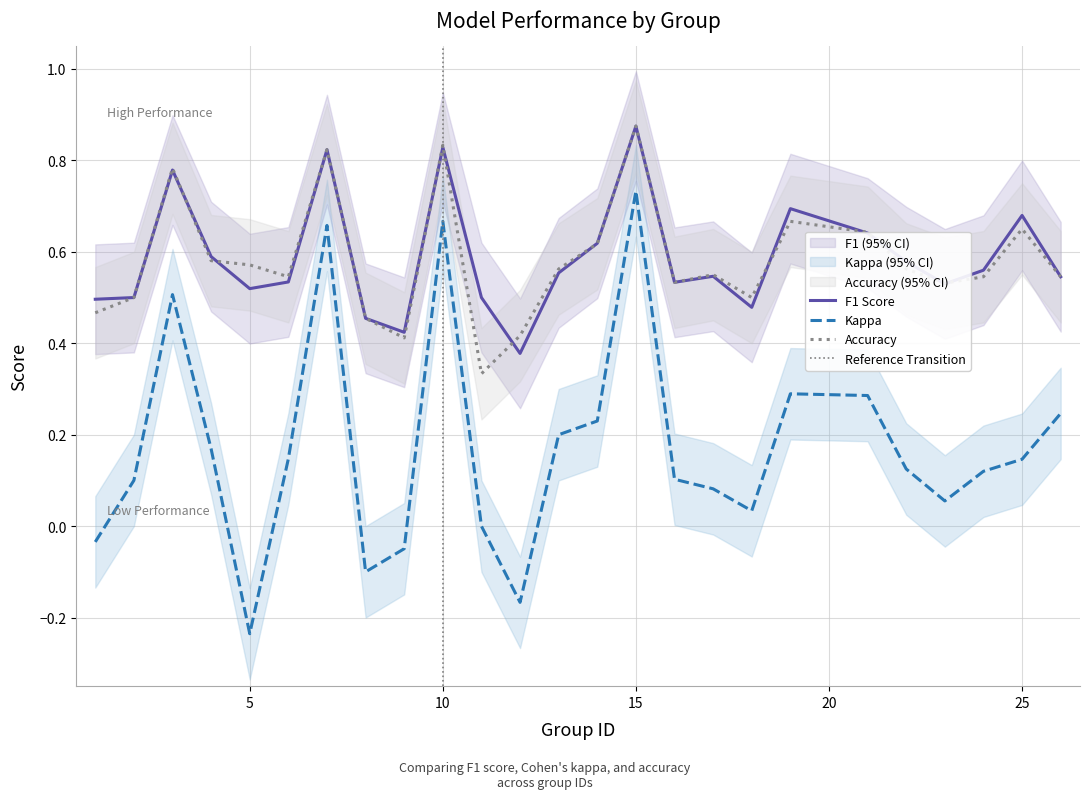

What is the difference between the maximum and minimum values in the kappa series?

1.0